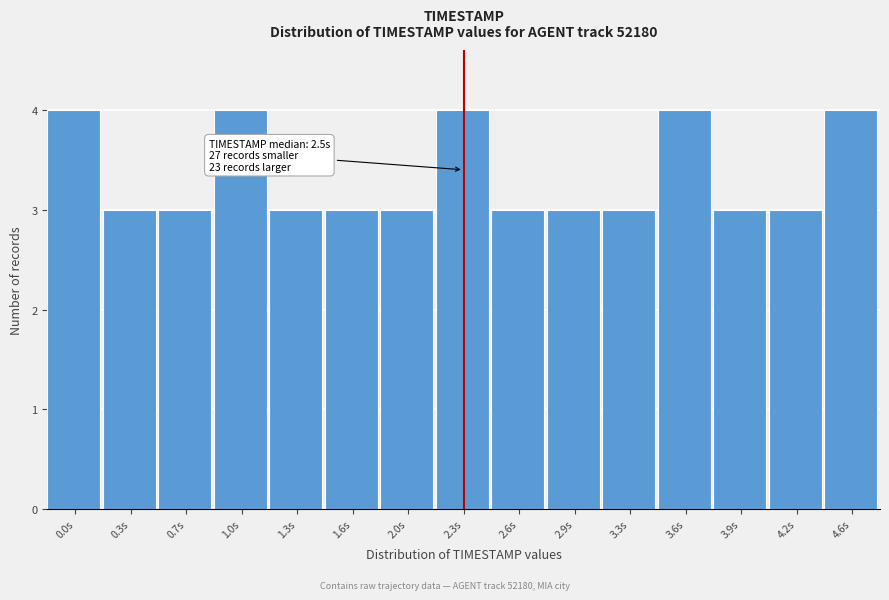

Reading left to right, what are all the values shown in this chart?

4	3	3	4	3	3	3	4	3	3	3	4	3	3	4